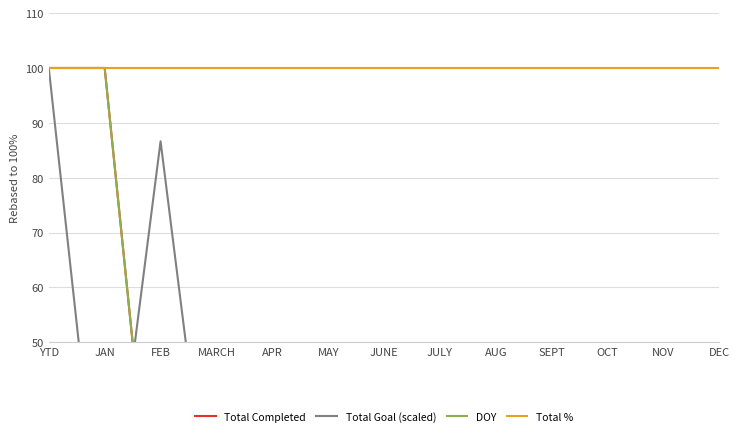

What is the value of the Total Goal (scaled) point at the 4th from the left?

5.5